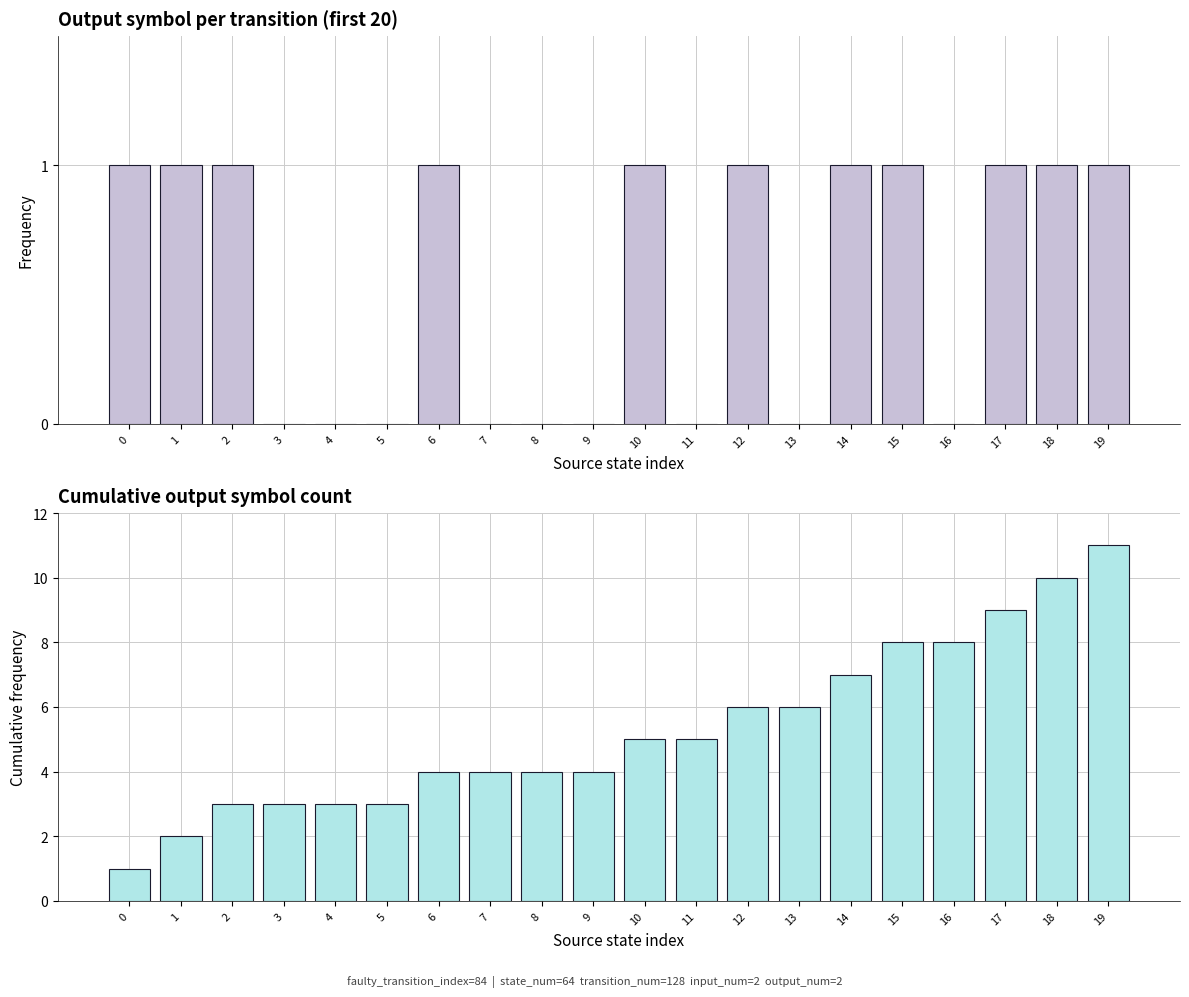

What is the difference between the second highest and second lowest values in the output_symbol series?

1